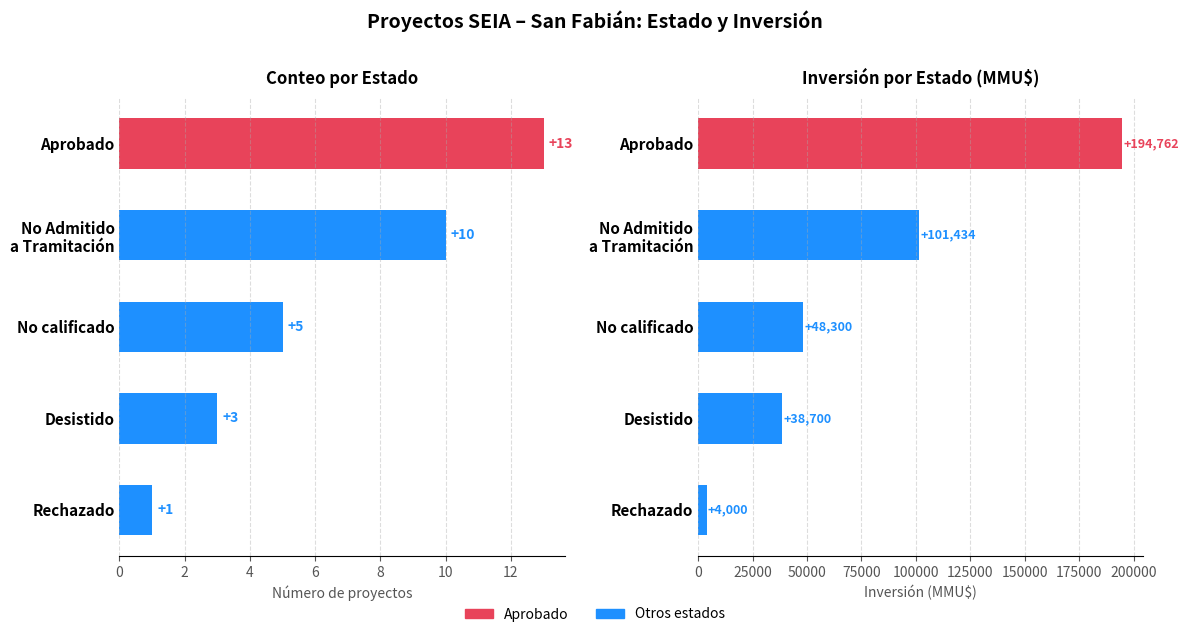

The Inversión (MMU$) series shows 2180 at 8. True or false?

False